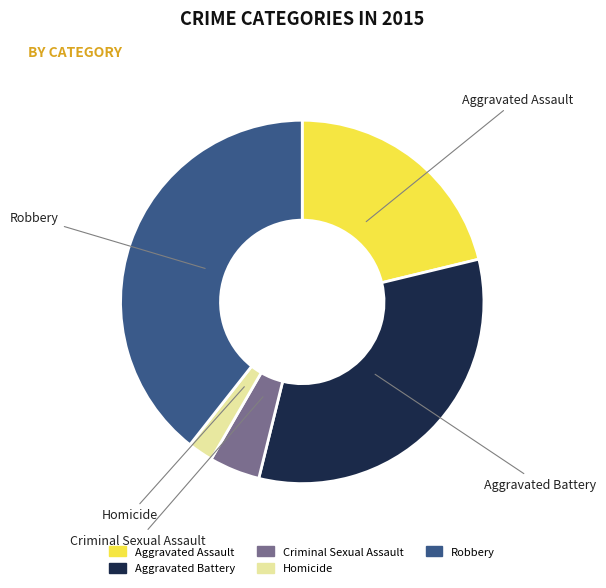

Which slice is the largest?

Robbery